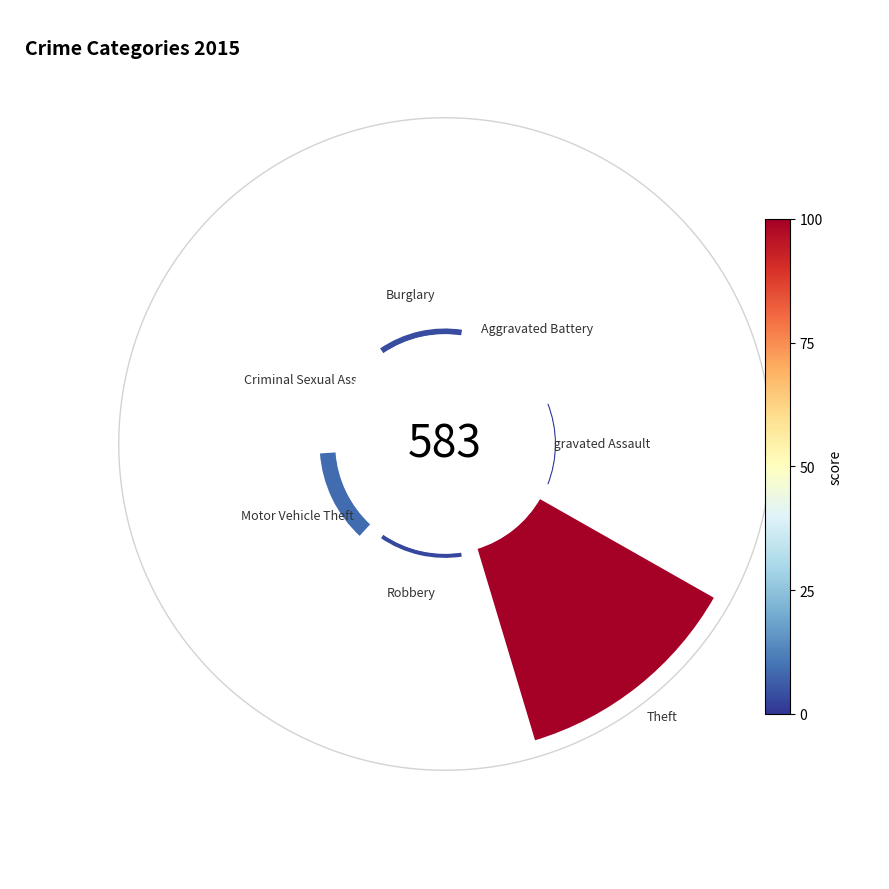

To the nearest percent, what is the difference between the largest and smallest slice percentages?

84%